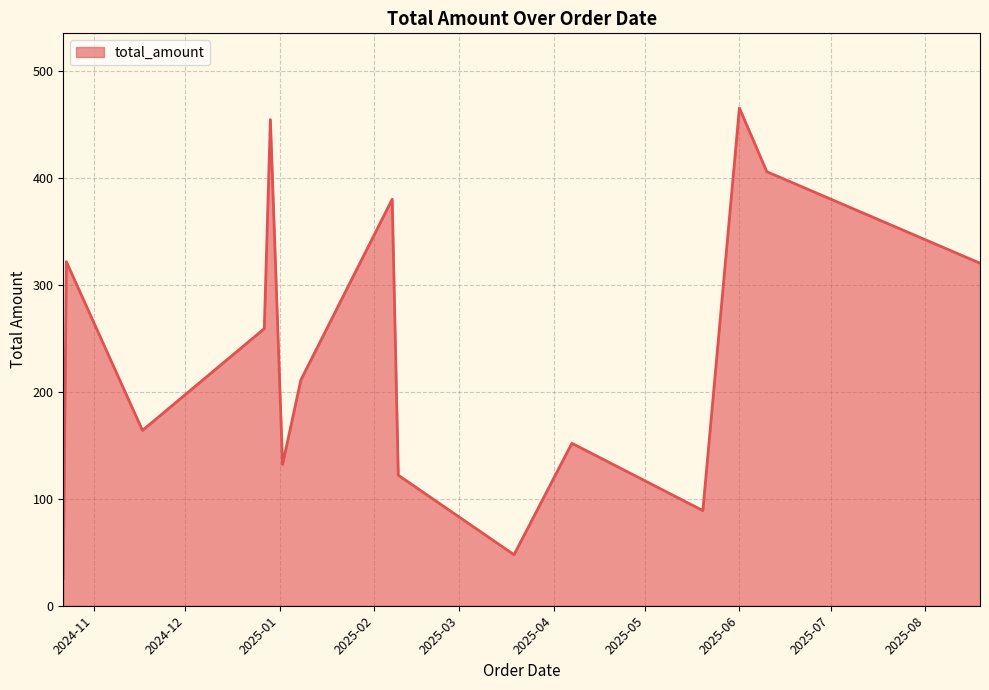

What is the greatest value displayed?

465.6